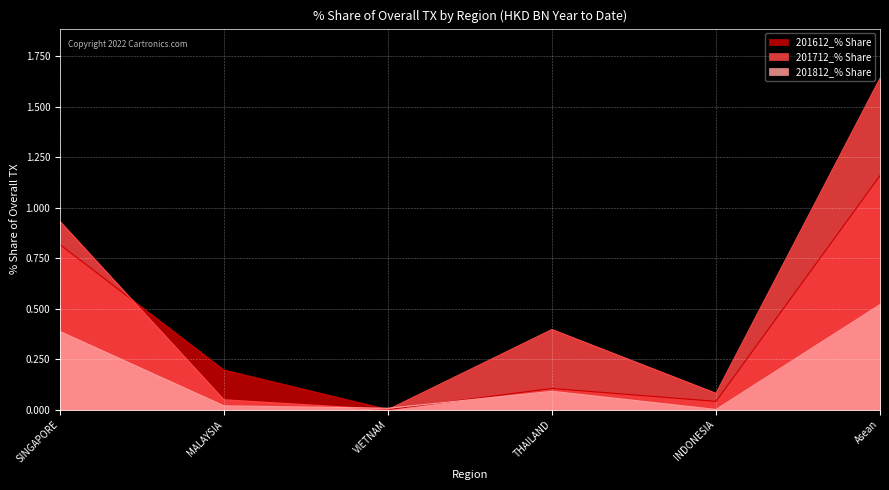

True or false: 201712_% Share has a value of 0.9 at SINGAPORE.

True